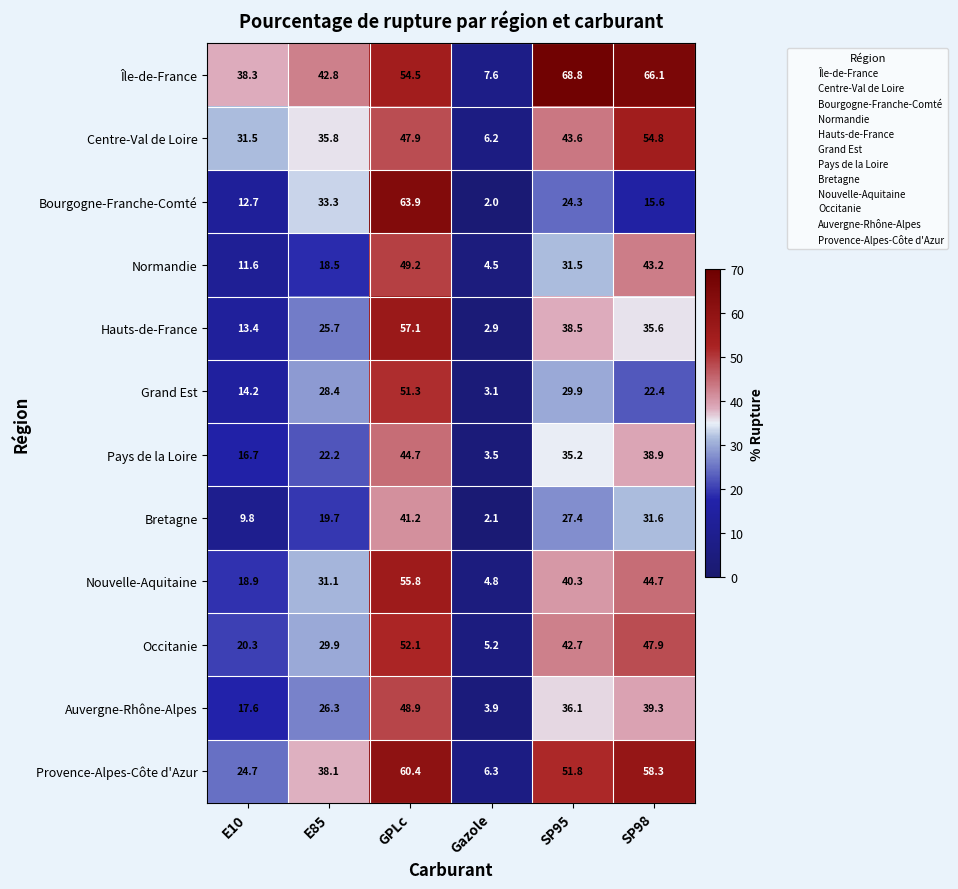

What is the difference between the maximum and minimum values in the Hauts-de-France series?

54.2